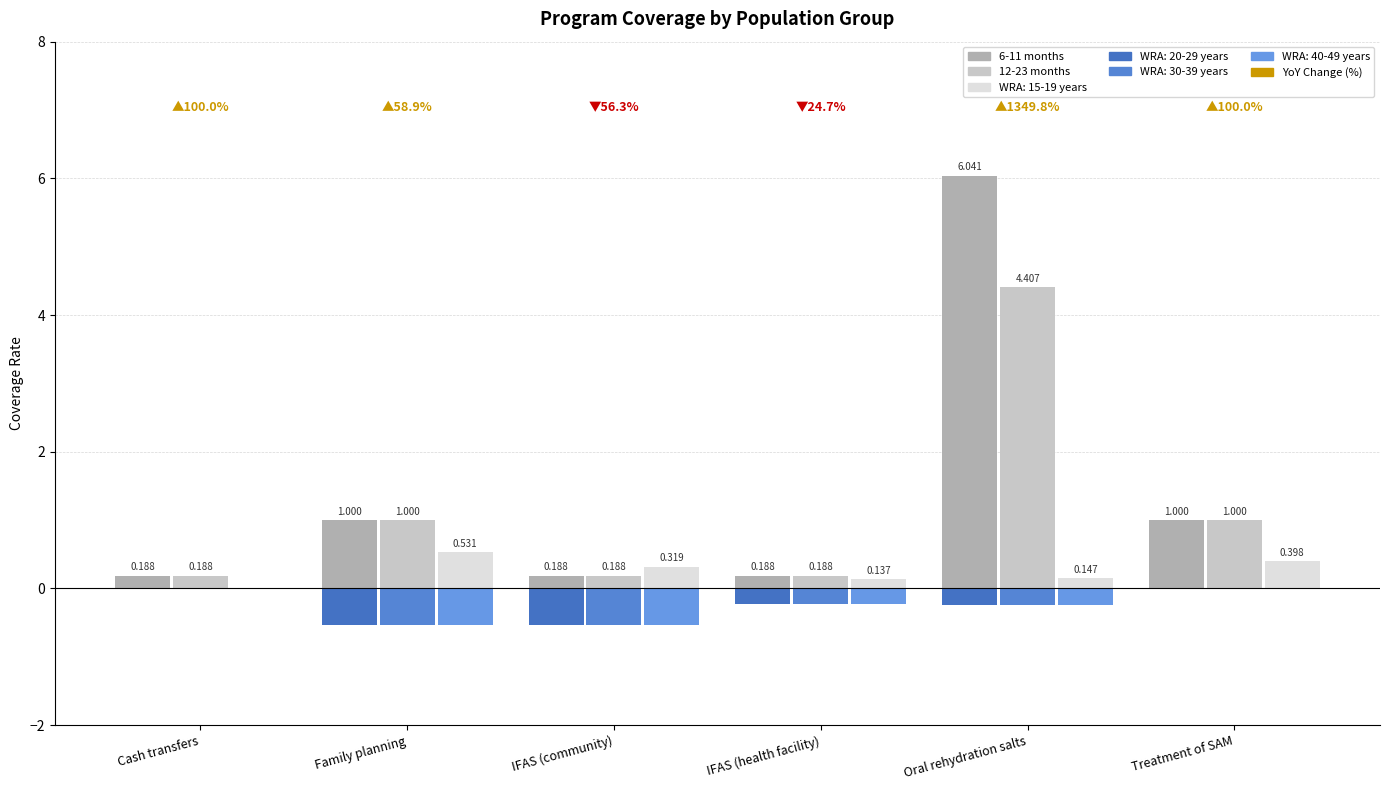

Are the bars grouped side by side (vs. stacked)?

Yes